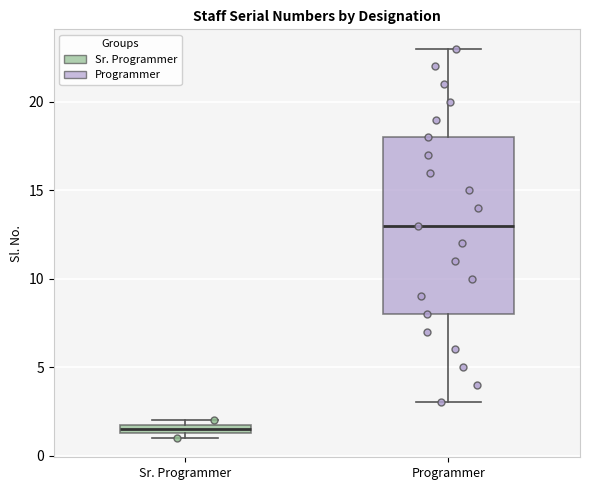

Which box has the lowest median line?

Sr. Programmer